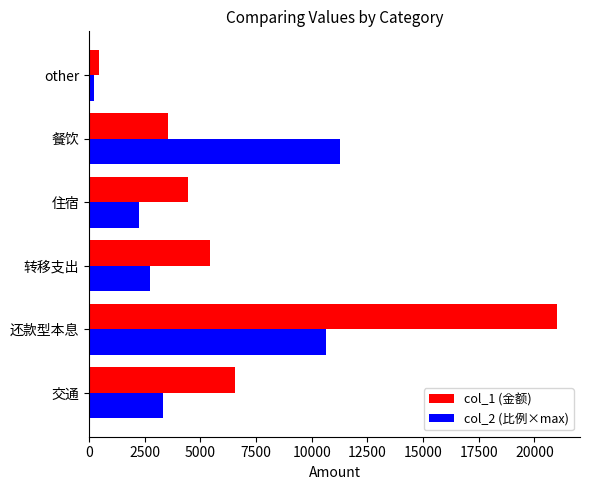

True or false: col_1 (金额) has a value of 6566.0 at 交通.

True